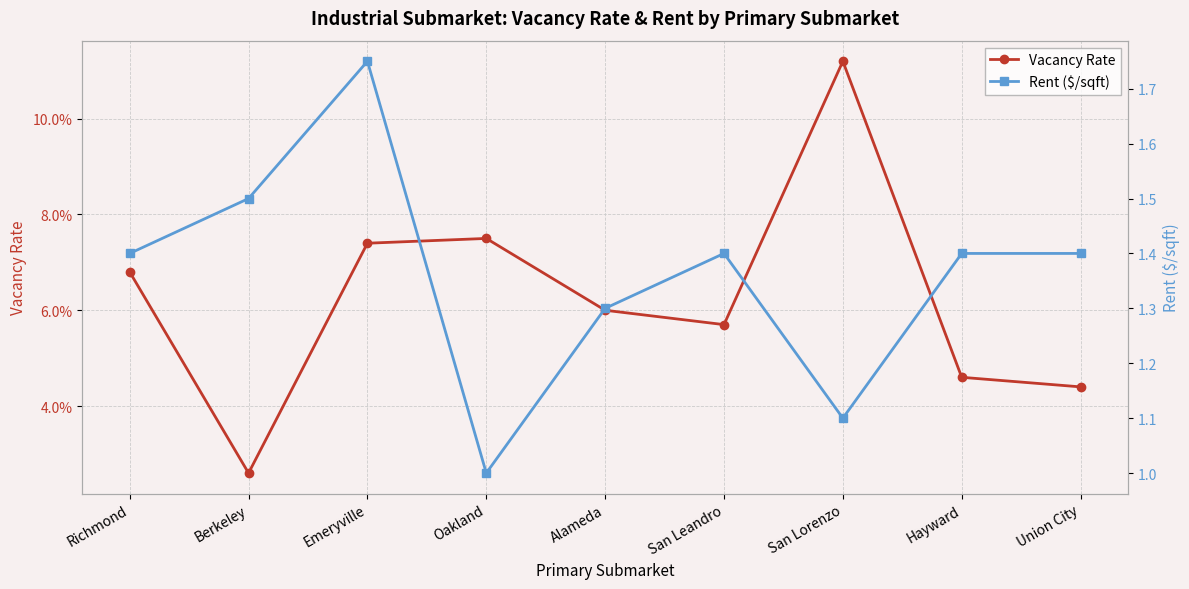

Reading left to right, what are all the values shown in this chart?

Vacancy Rate: 0.1	0.0	0.1	0.1	0.1	0.1	0.1	0.0	0.0
Rent ($/sqft): 1.4	1.5	1.8	1.0	1.3	1.4	1.1	1.4	1.4